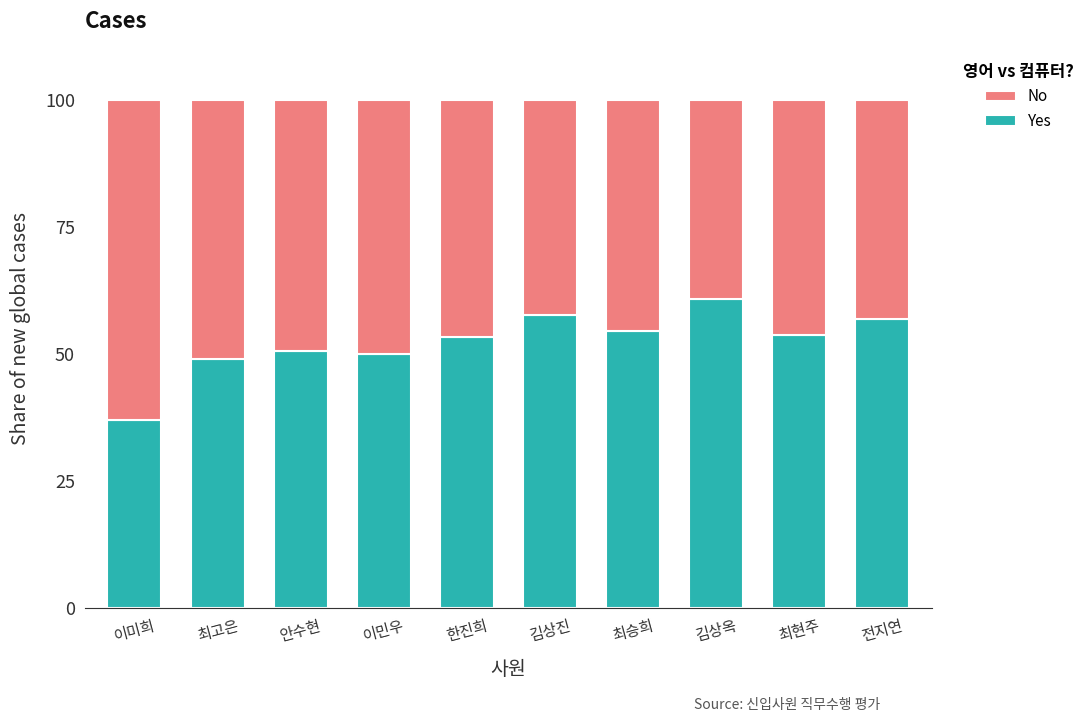

How many categories are shown in the chart?

10